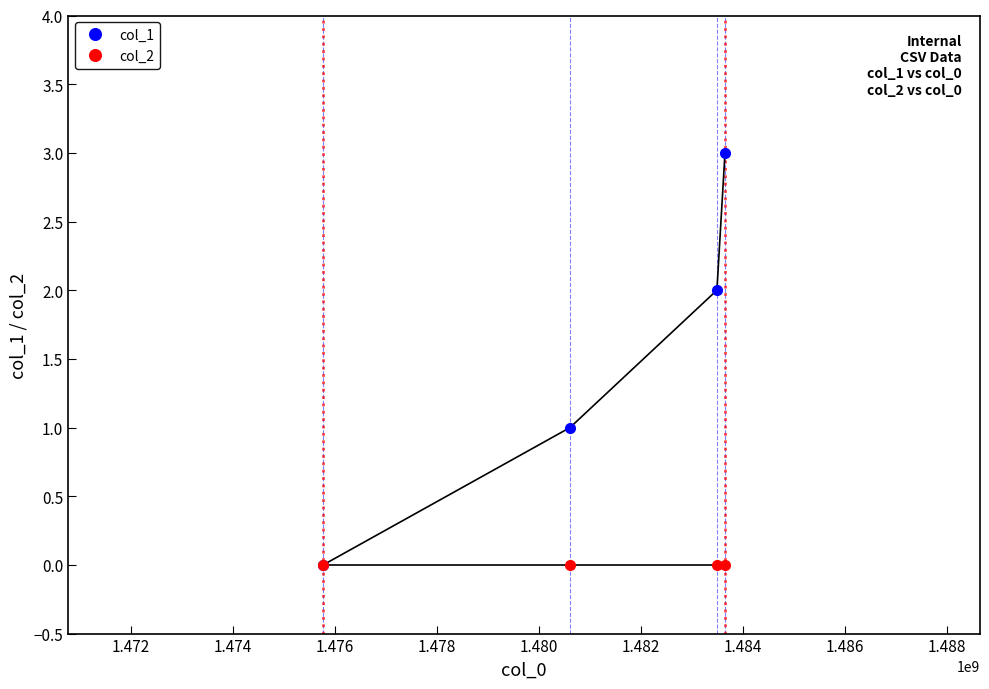

List the series in order of their overall mean, highest first.

col_1, col_2